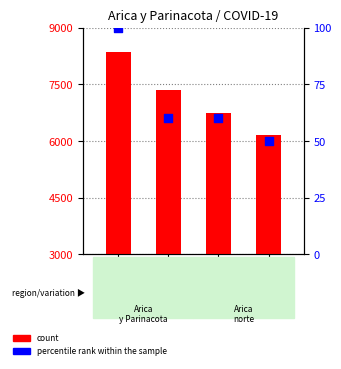

Which series has the largest total across all categories?

count